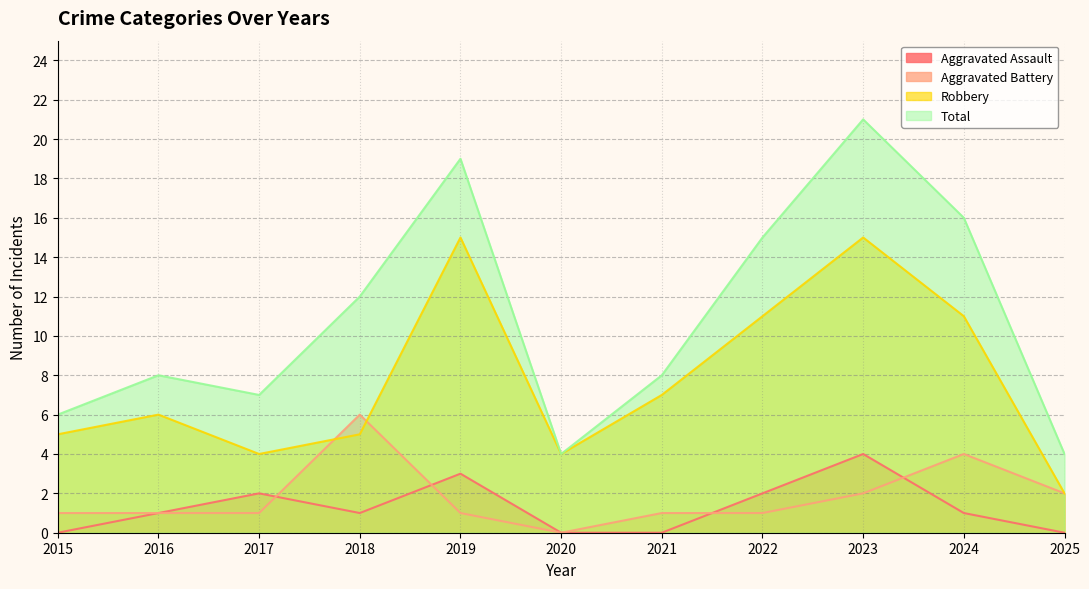

Which category has the lowest value across all series?

2015